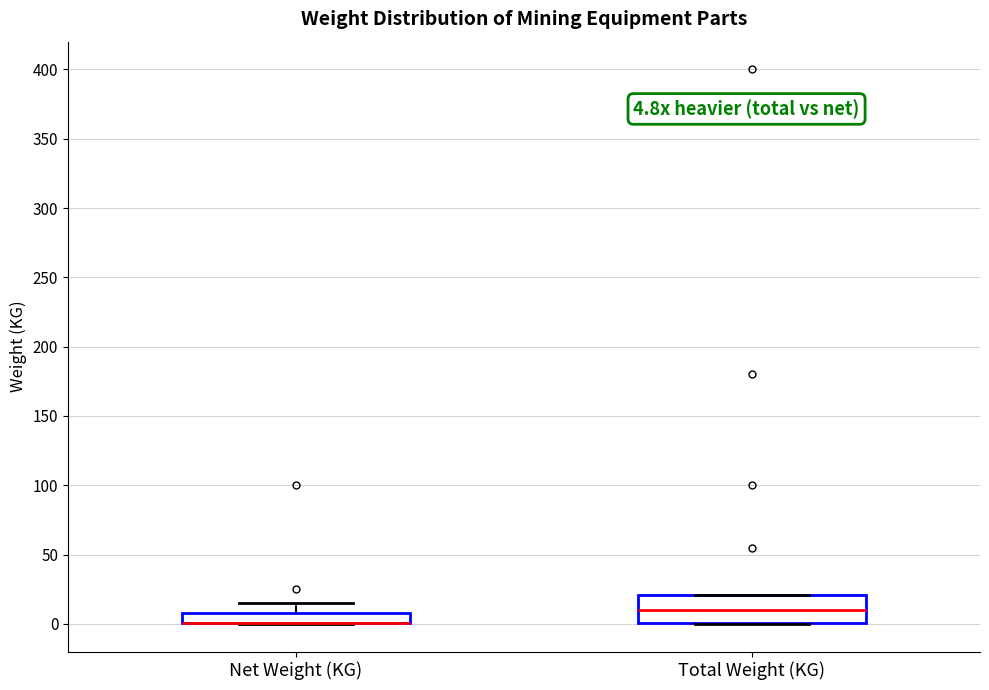

Comparing the boxes themselves (not the whiskers), which one is the tallest?

Total Weight (KG)